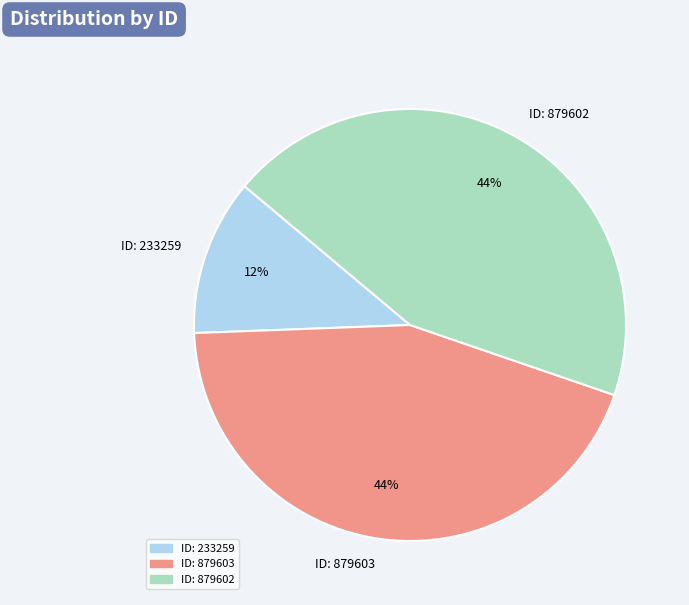

Does ID: 879602 represent more than half of the total?

No